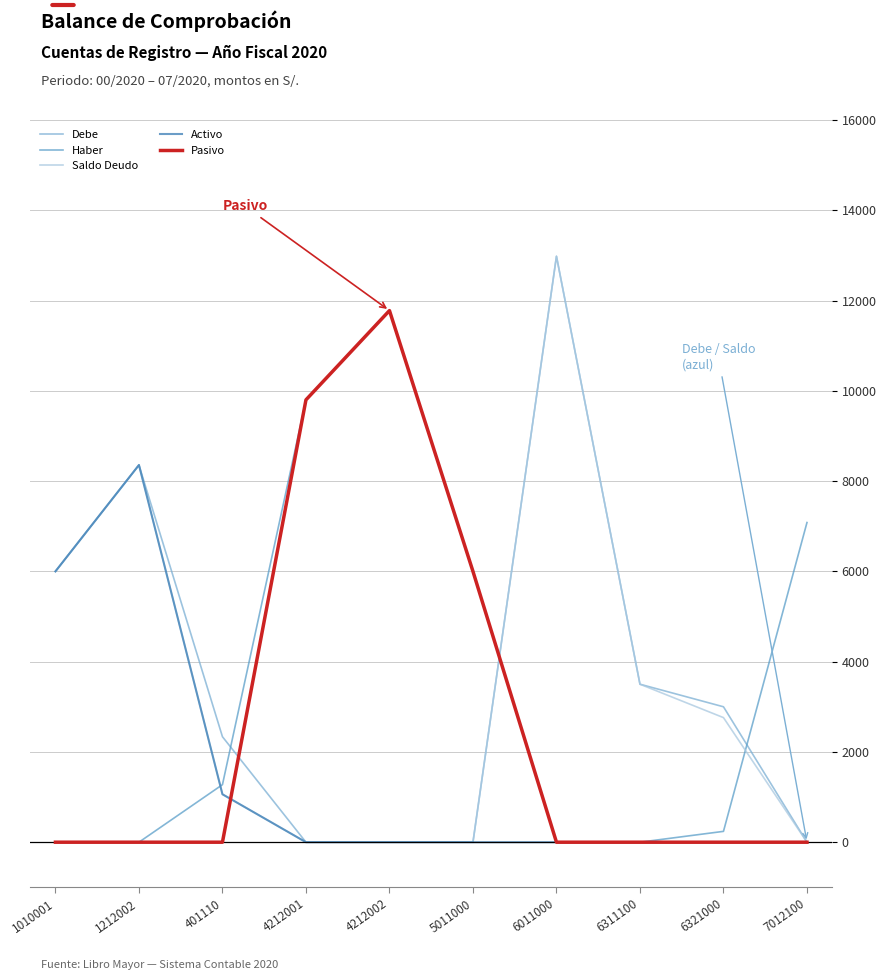

What is the difference between the Saldo Deudo values at 6011000 and 401110?

11919.2